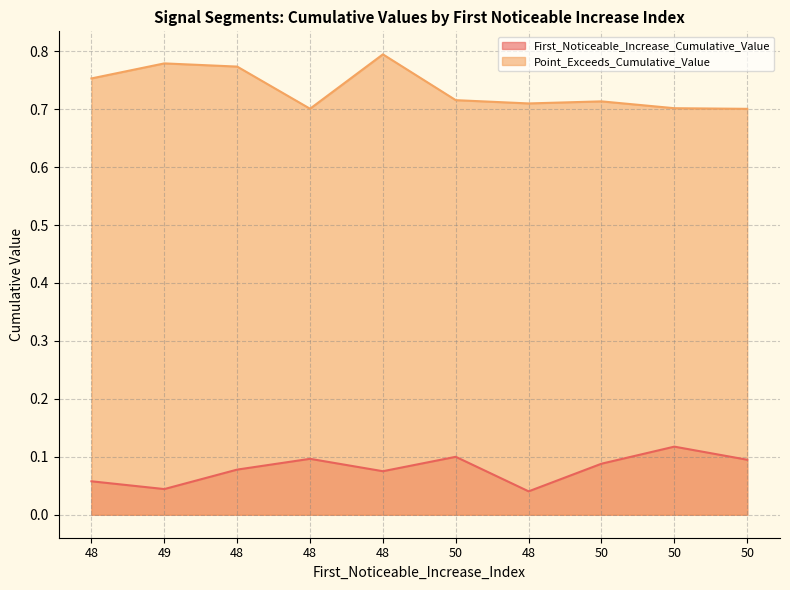

The Point_Exceeds_Cumulative_Value series shows 1.3 at 48. True or false?

False